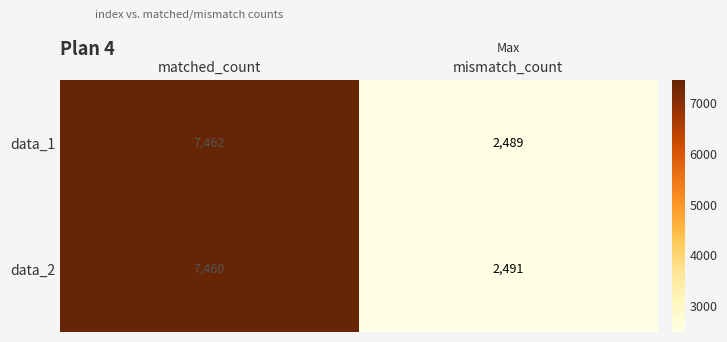

Reading right to left, list all the values displayed in this chart.

data_1: mismatch_count=2489	matched_count=7462
data_2: mismatch_count=2491	matched_count=7460